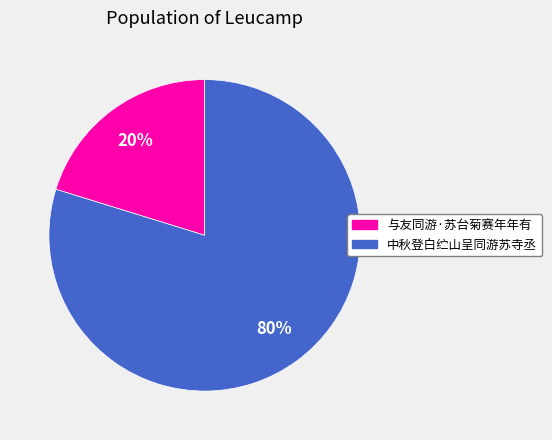

To the nearest percent, what percentage of the pie is 中秋登白纻山呈同游苏寺丞?

80%